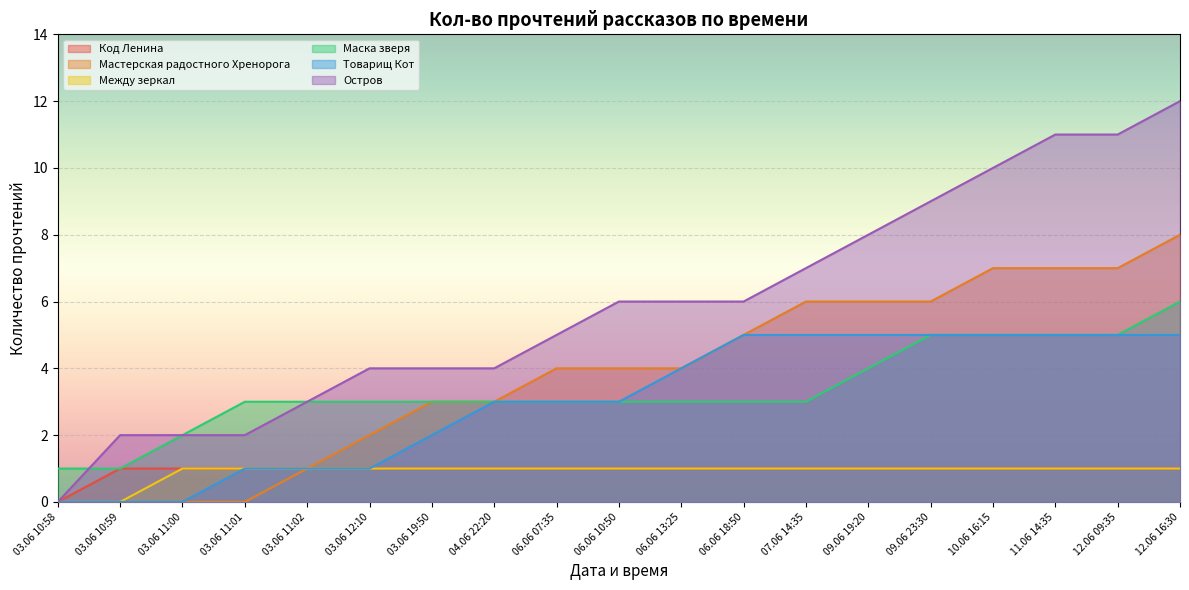

Reading left to right, list all the values displayed in this chart.

Код Ленина: 0	1	1	1	1	1	1	1	1	1	1	1	1	1	1	1	1	1	1
Мастерская радостного Хренорога: 0	0	0	0	1	2	3	3	4	4	4	5	6	6	6	7	7	7	8
Между зеркал: 0	0	1	1	1	1	1	1	1	1	1	1	1	1	1	1	1	1	1
Маска зверя: 1	1	2	3	3	3	3	3	3	3	3	3	3	4	5	5	5	5	6
Товарищ Кот: 0	0	0	1	1	1	2	3	3	3	4	5	5	5	5	5	5	5	5
Остров: 0	2	2	2	3	4	4	4	5	6	6	6	7	8	9	10	11	11	12